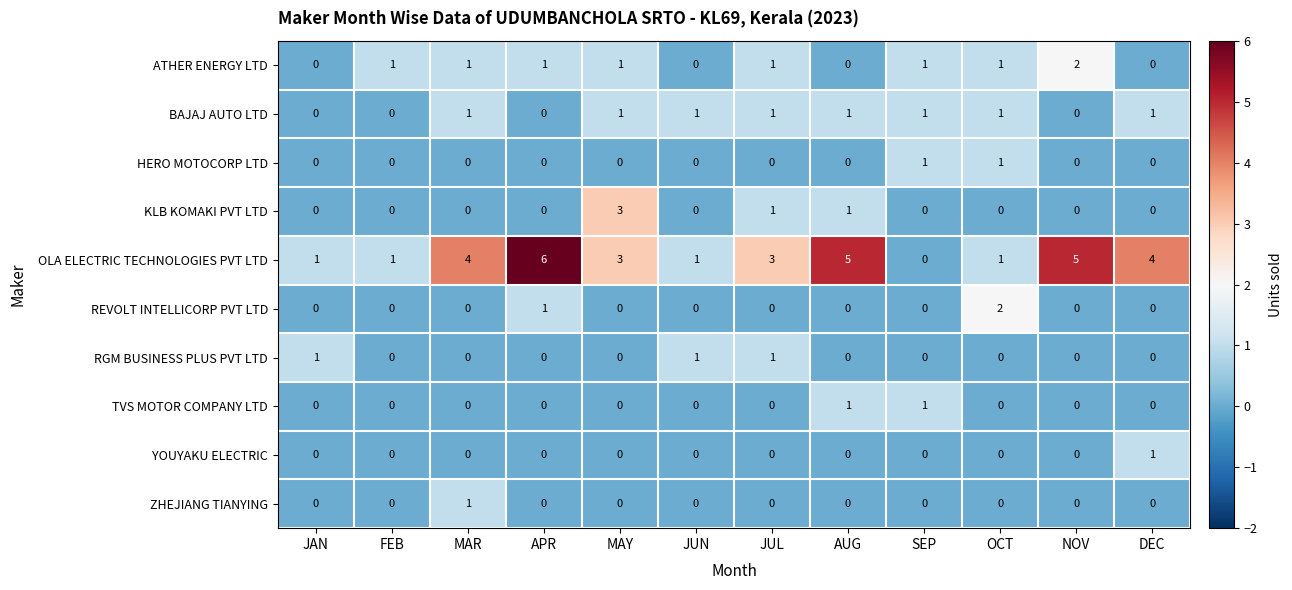

The HERO MOTOCORP LTD series shows 0 at MAR. True or false?

True